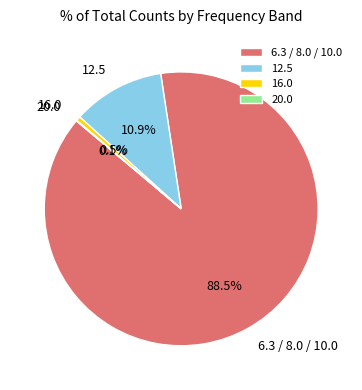

Is there a majority slice in this chart?

Yes